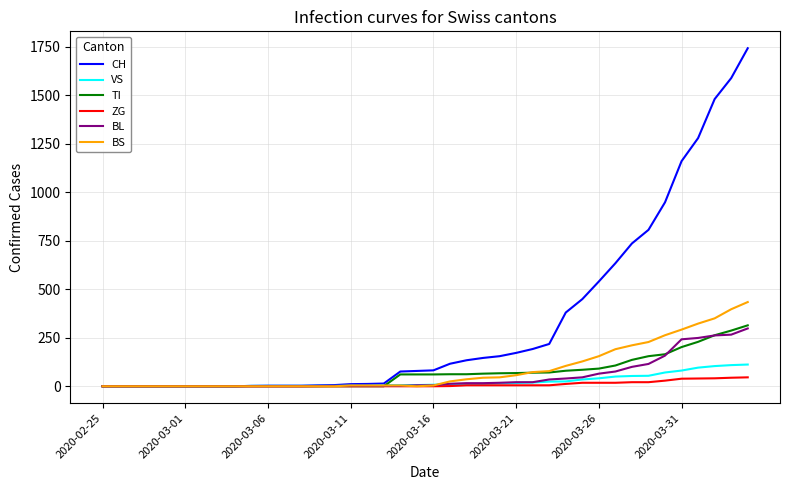

Which series has the largest range (max minus min)?

CH